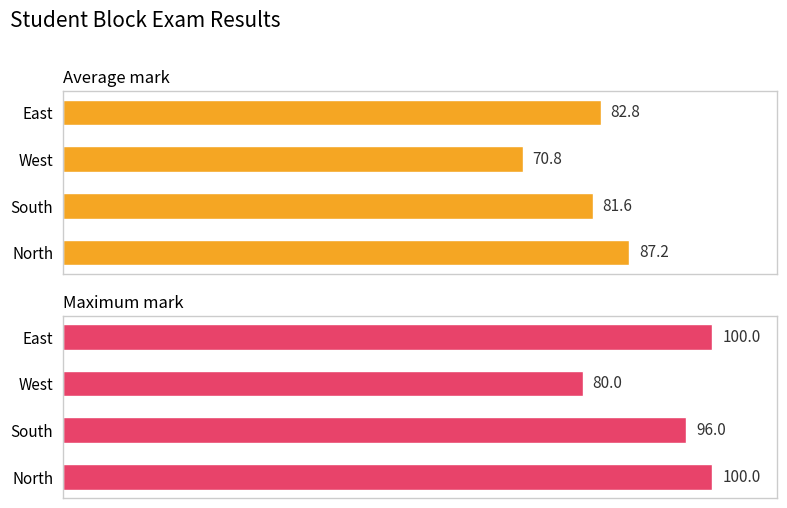

What is the sum of all Maximum mark values?

376.0